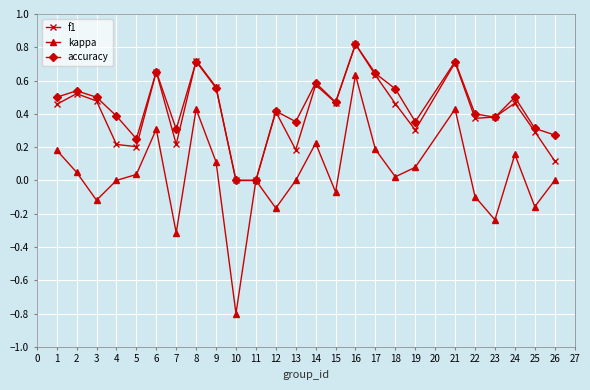

The value of f1 at 26 is 0.1. True or false?

True